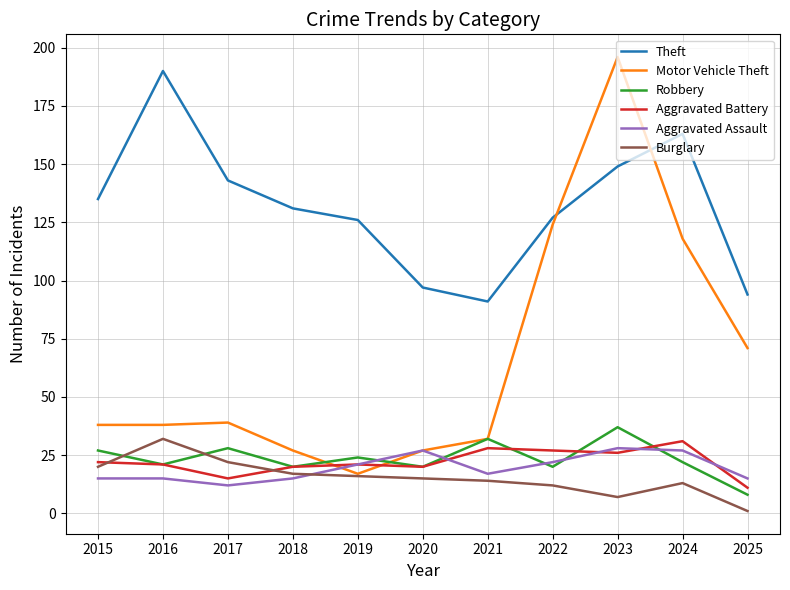

What are all the series names shown in the legend?

Theft, Motor Vehicle Theft, Robbery, Aggravated Battery, Aggravated Assault, Burglary